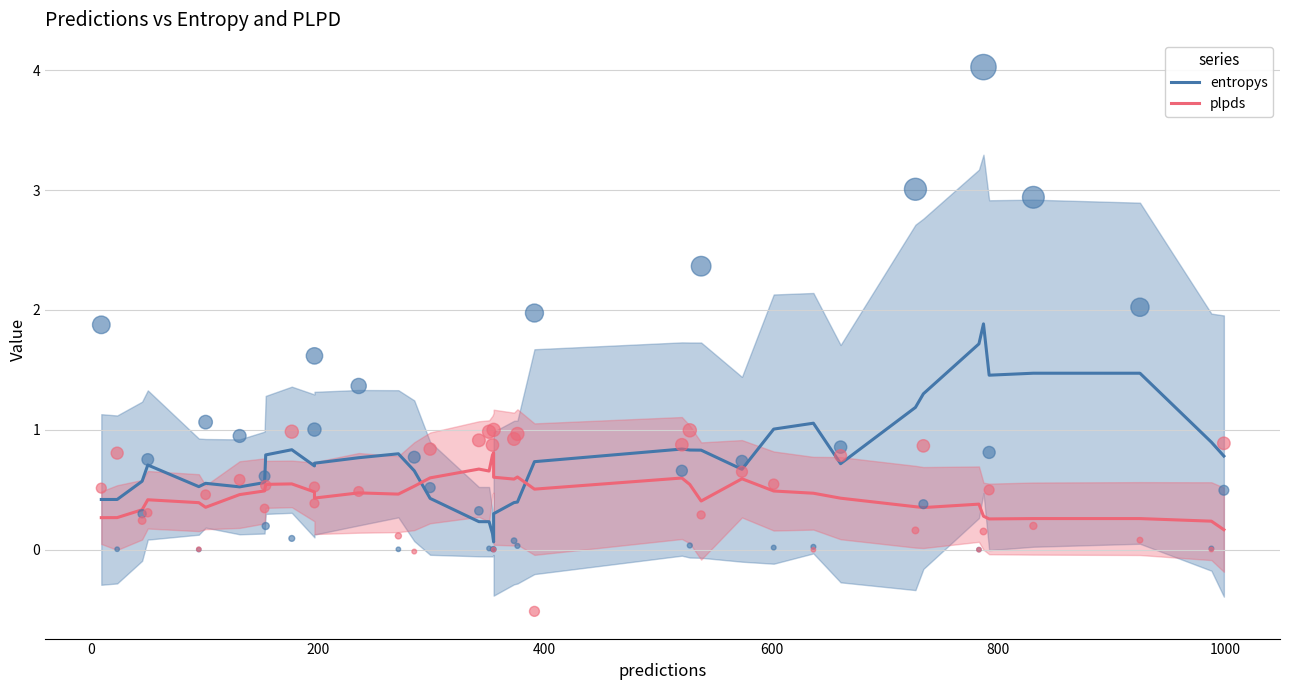

At how many categories does at least one series exceed 1?

9